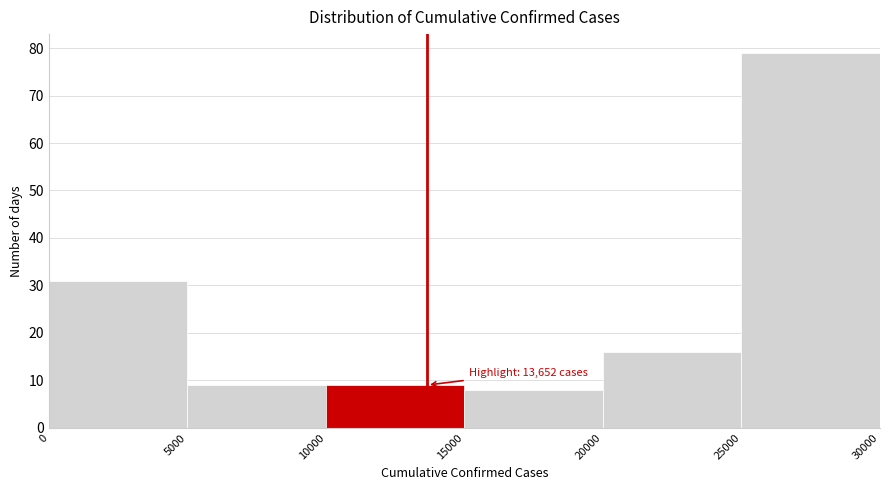

Which range on the x-axis has the tallest bar?

25000 to 30000